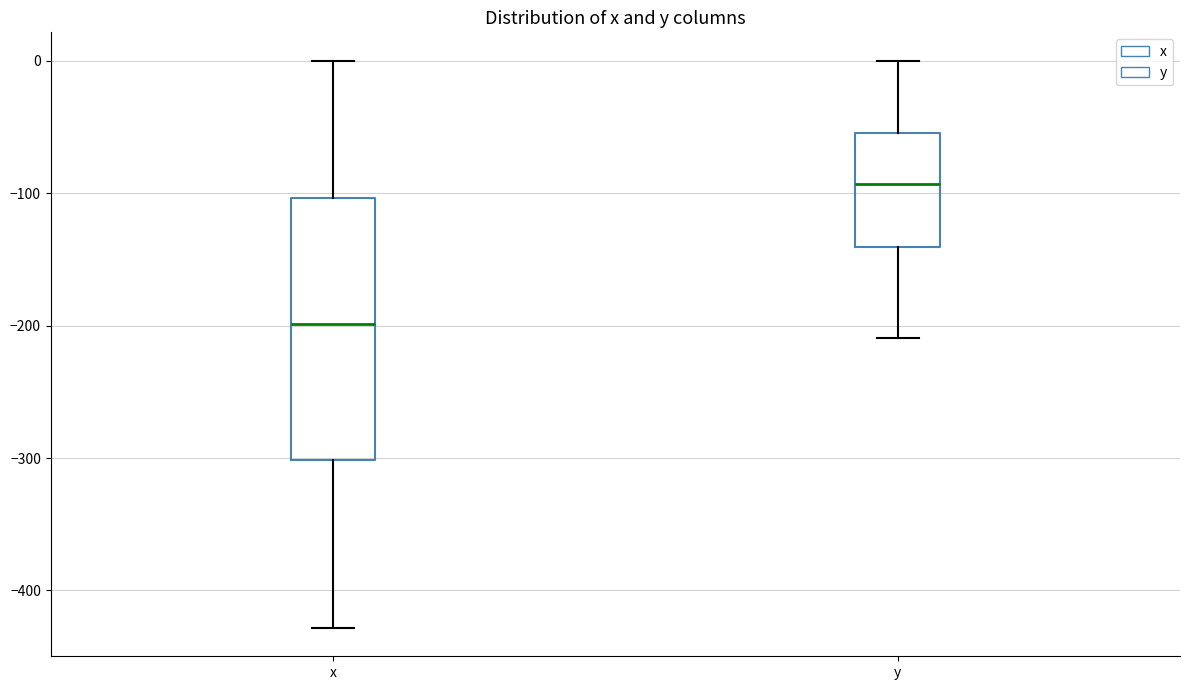

Which box has the lowest median line?

x